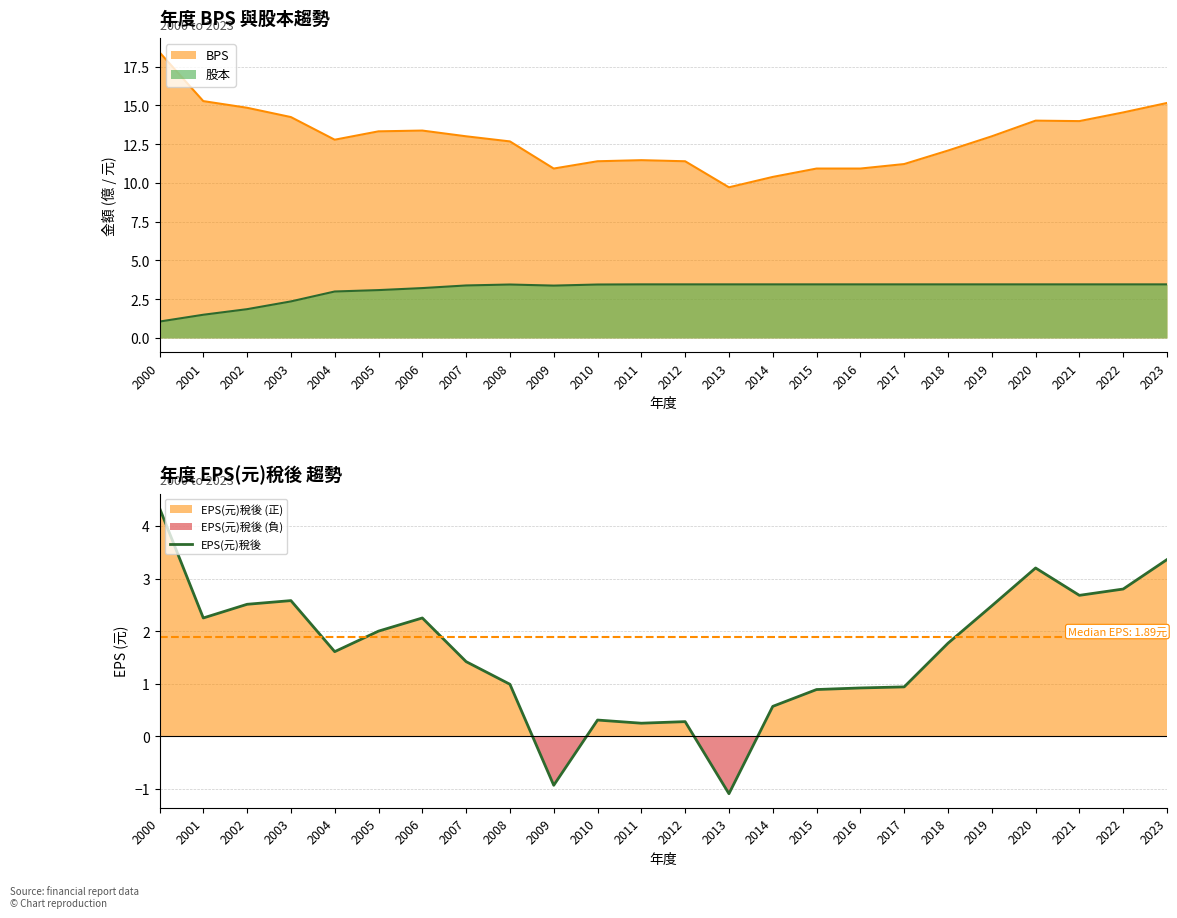

How many data points does each series have?

24